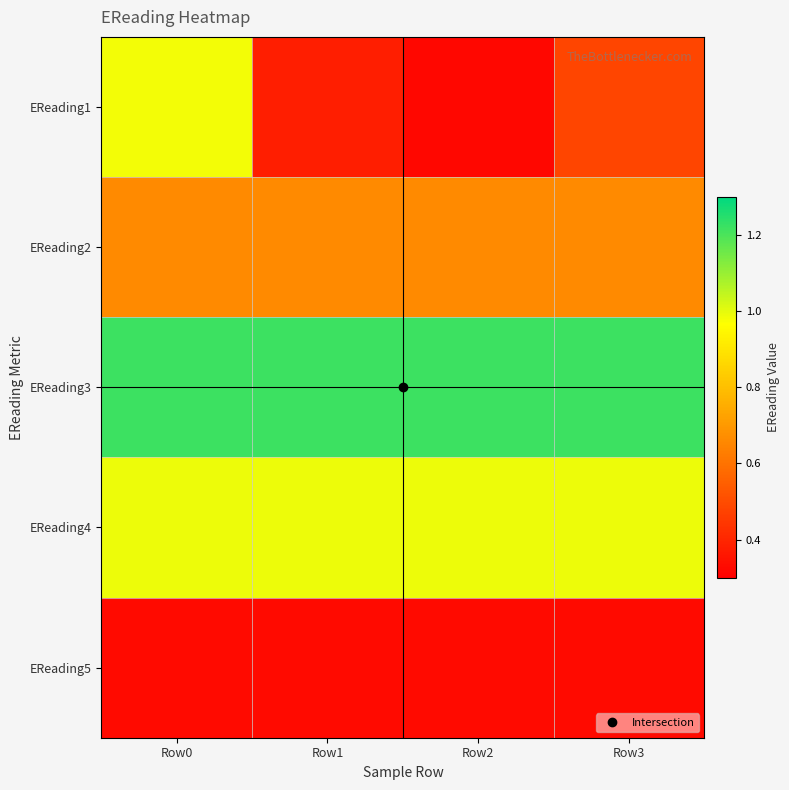

At how many categories does at least one series exceed 0?

4